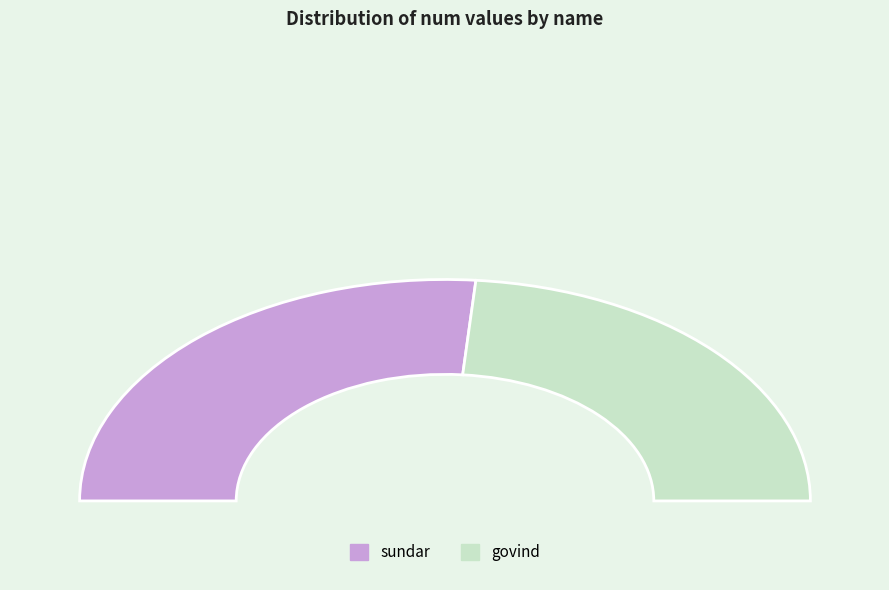

To the nearest percent, what is the combined percentage of govind and sundar?

100%